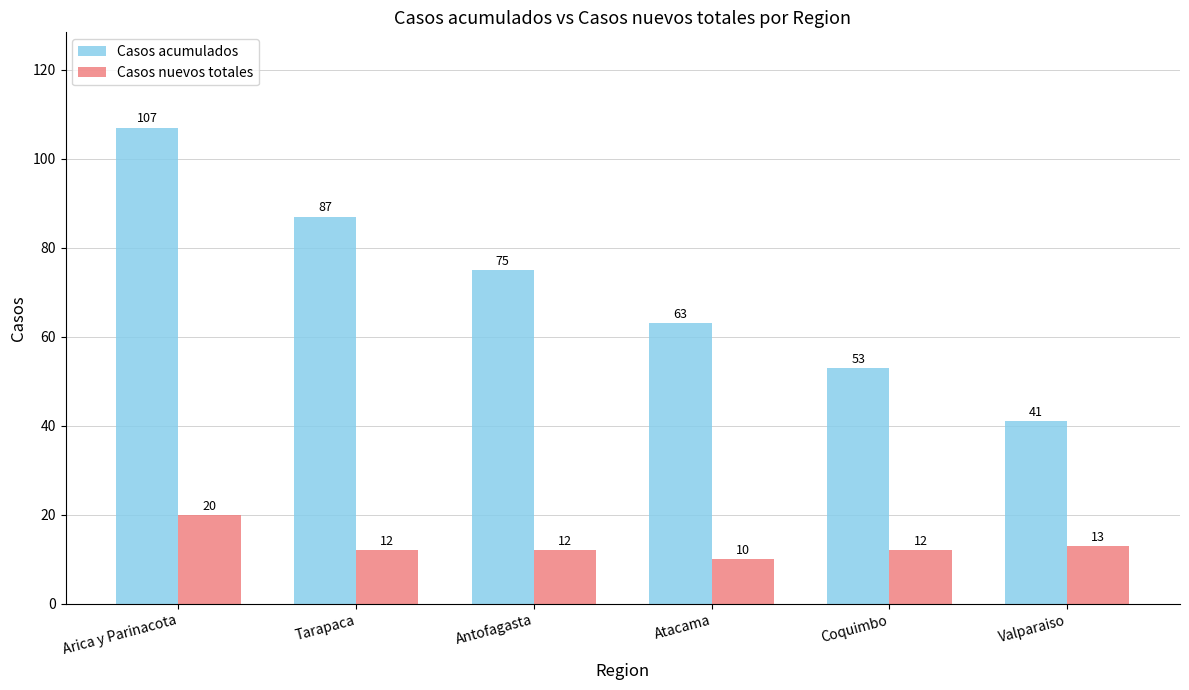

What is the difference between the maximum and minimum values in the Casos nuevos totales series?

10